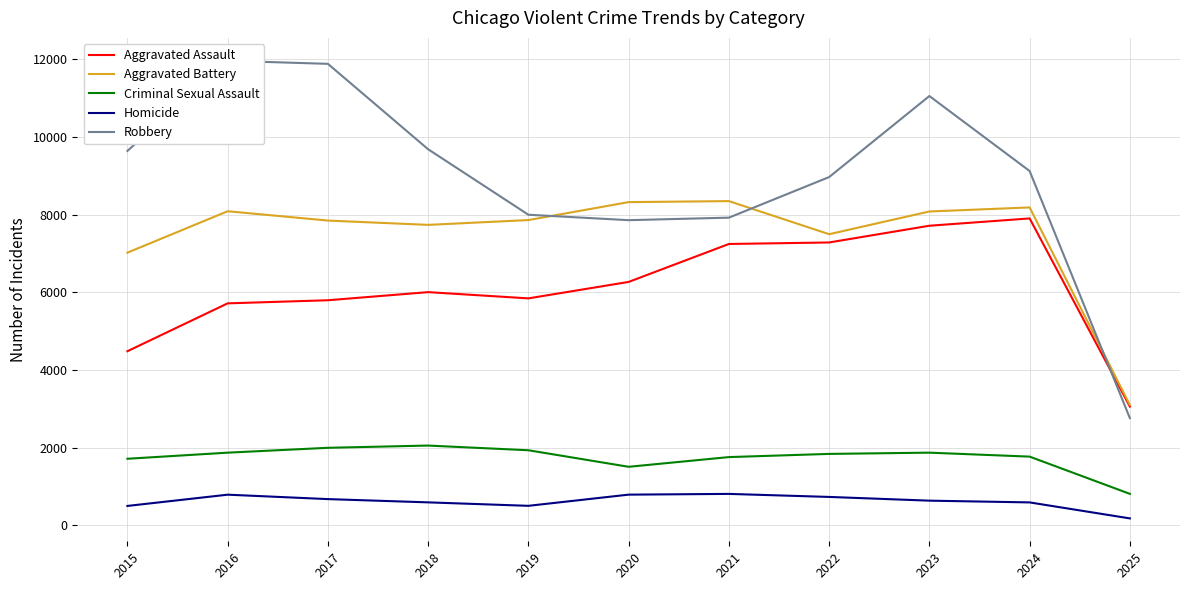

What is the sum of the Criminal Sexual Assault values at 2024 and 2018?

3817